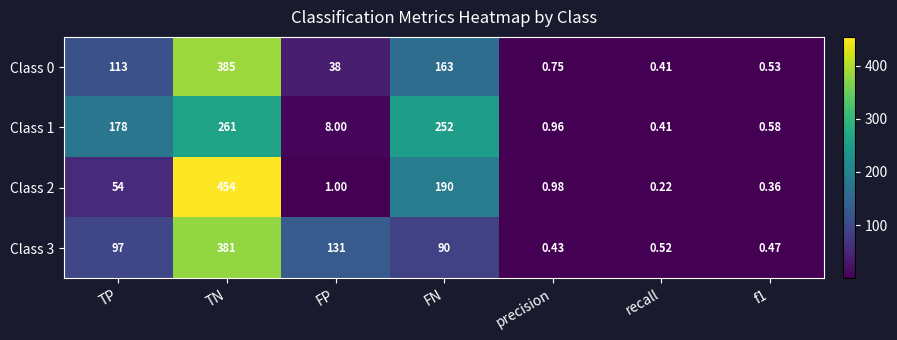

At which category is the sum across all series the highest?

TN